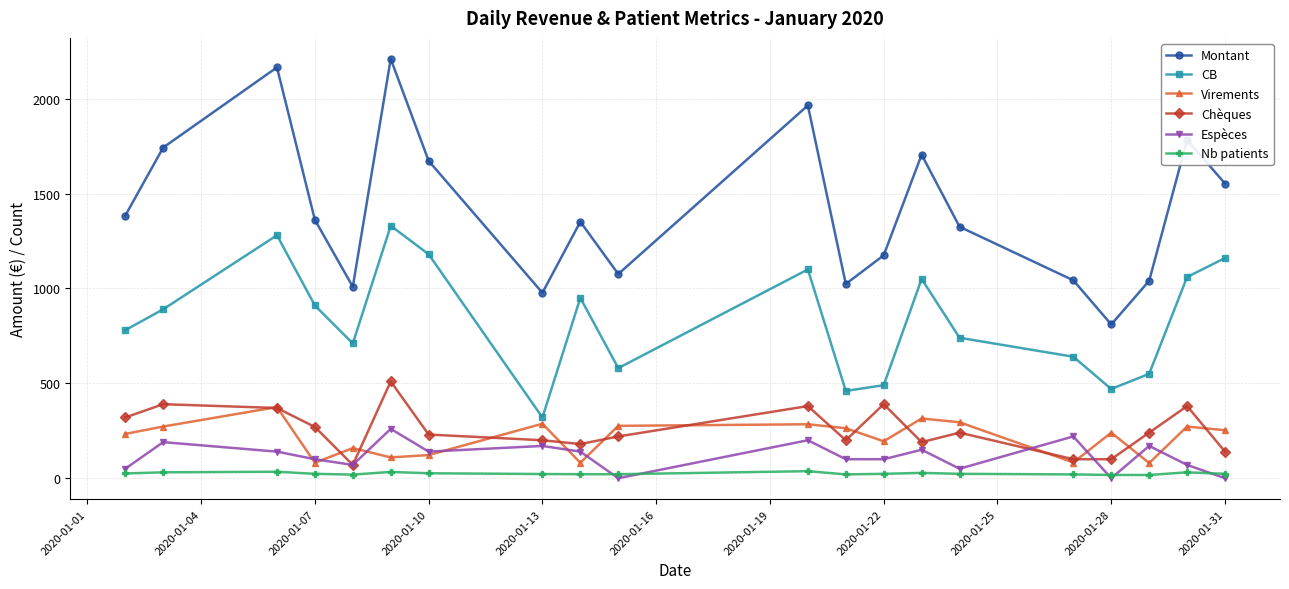

What is the value of the Espèces point at the 14th from the left?

150.0